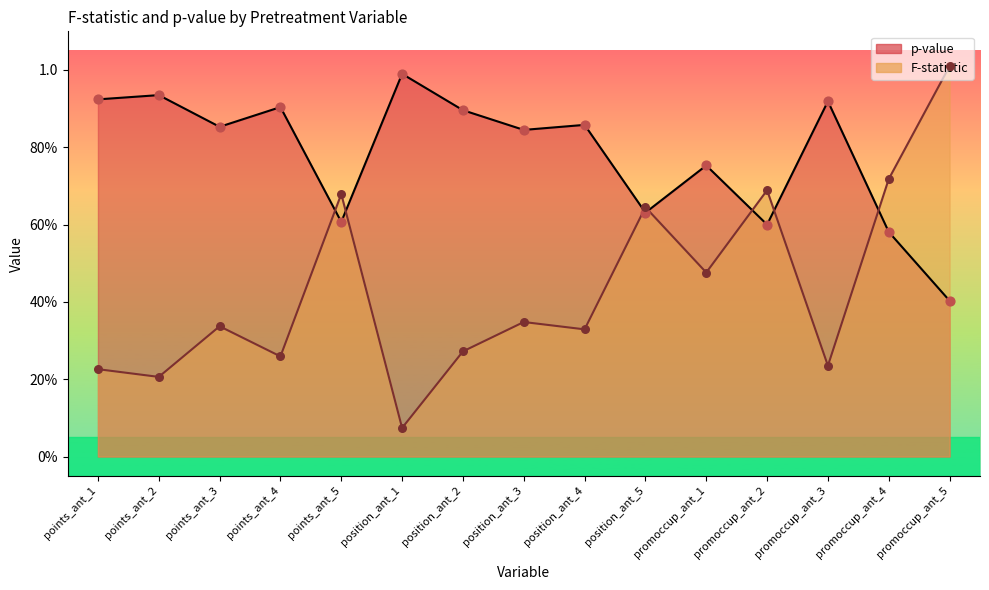

Which series has the largest total across all categories?

p-value